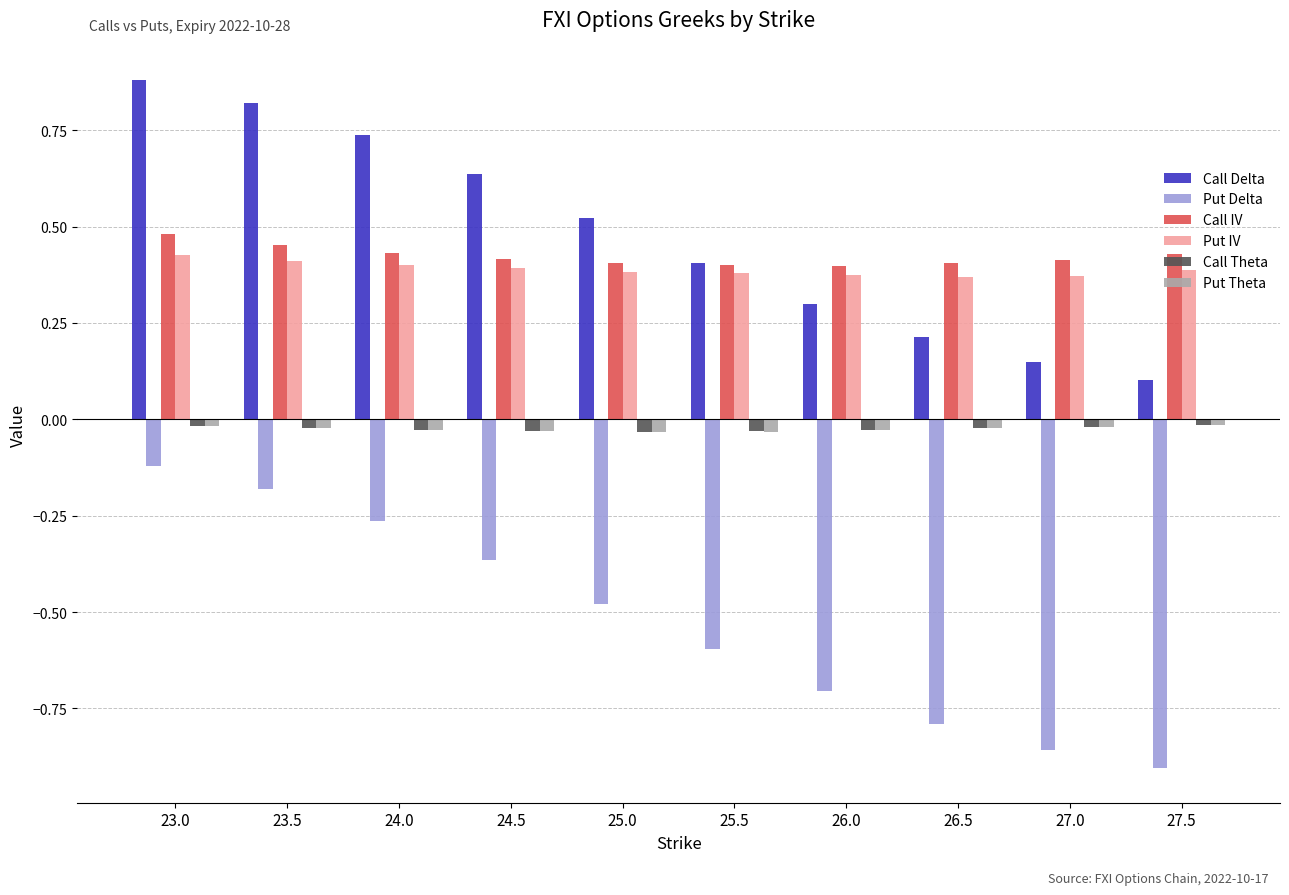

The Put IV series shows 0.4 at 25.5. True or false?

True